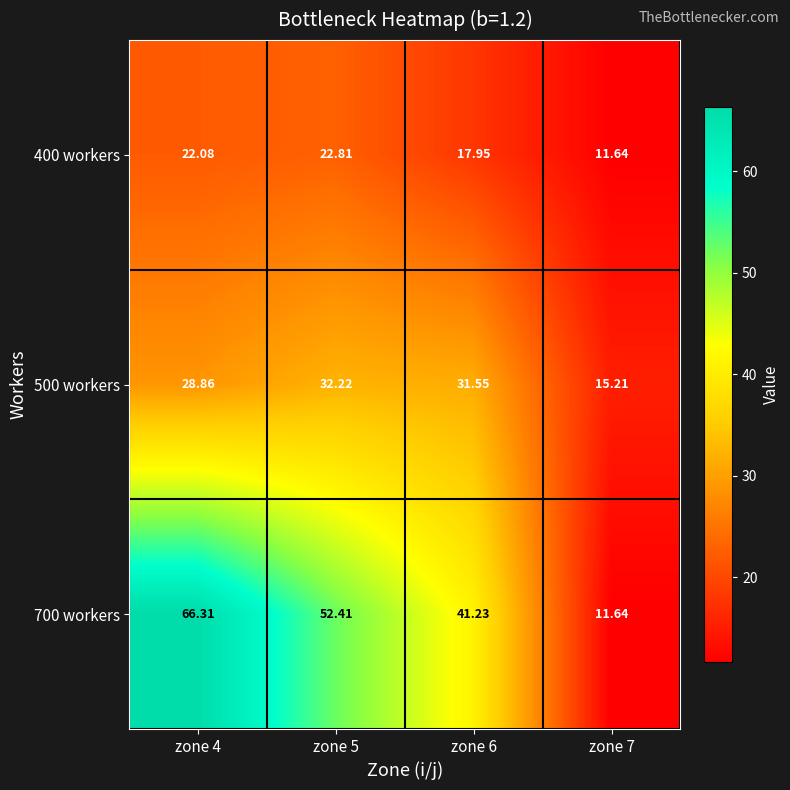

Which series has the largest total across all categories?

700 workers